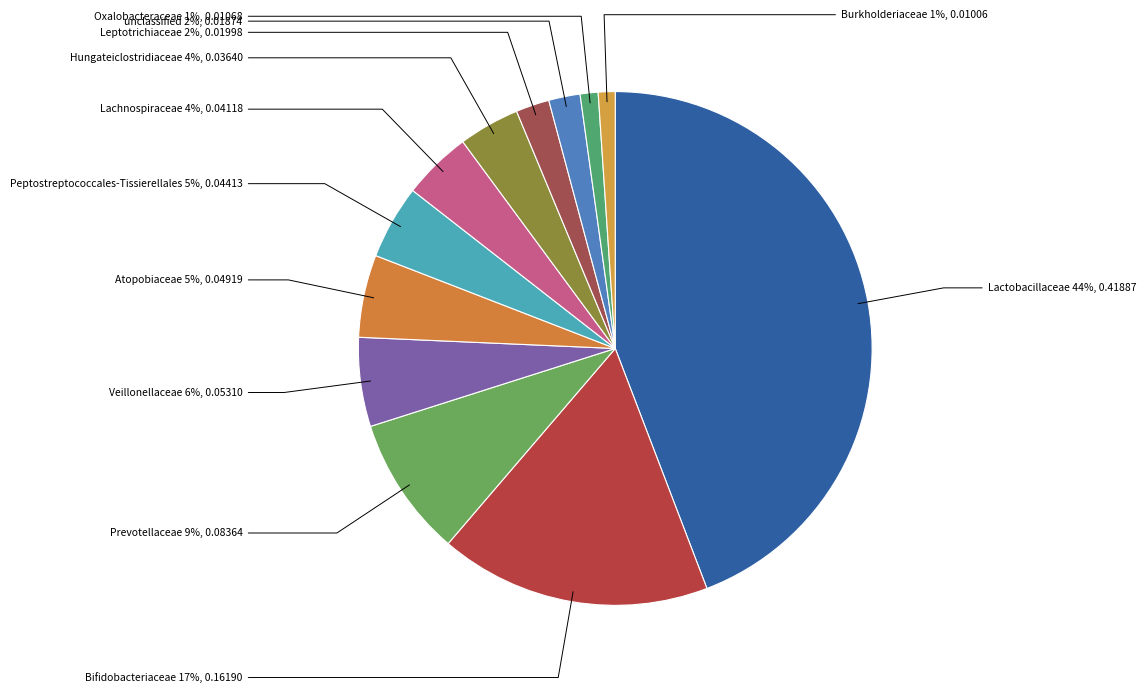

Is there any slice that represents more than half of the pie?

No